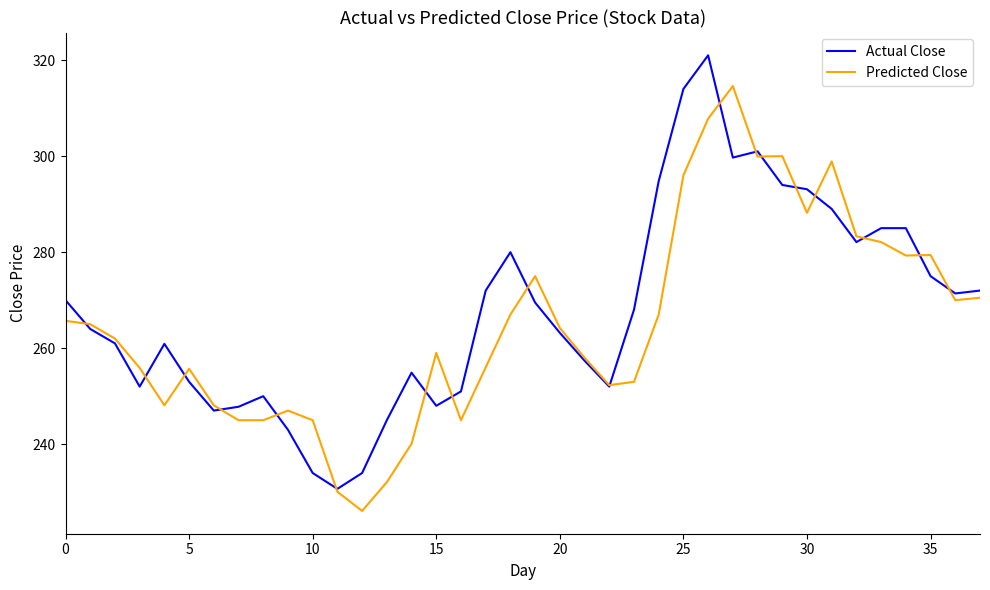

How many categories are shown in the chart?

38